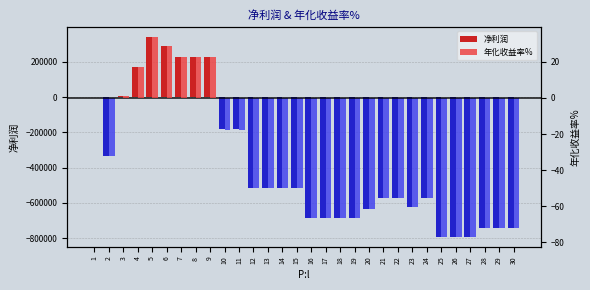

How many values in the 净利润 series are below -513692?

19